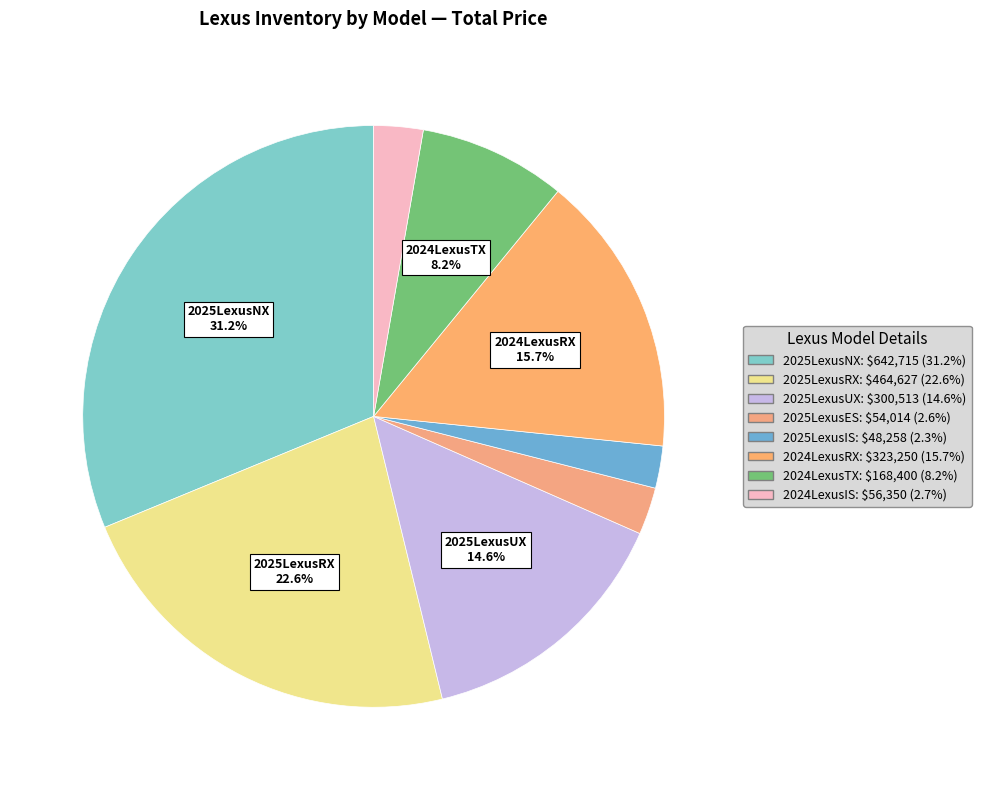

Do 2024LexusIS and 2024LexusRX together represent more than half of the pie?

No